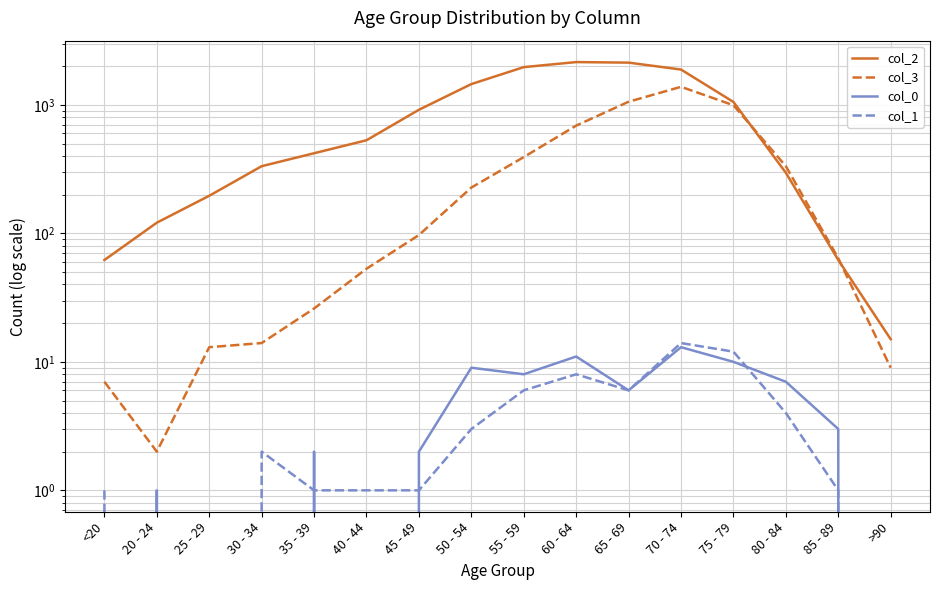

The value of col_2 at 20 - 24 is 121. True or false?

True